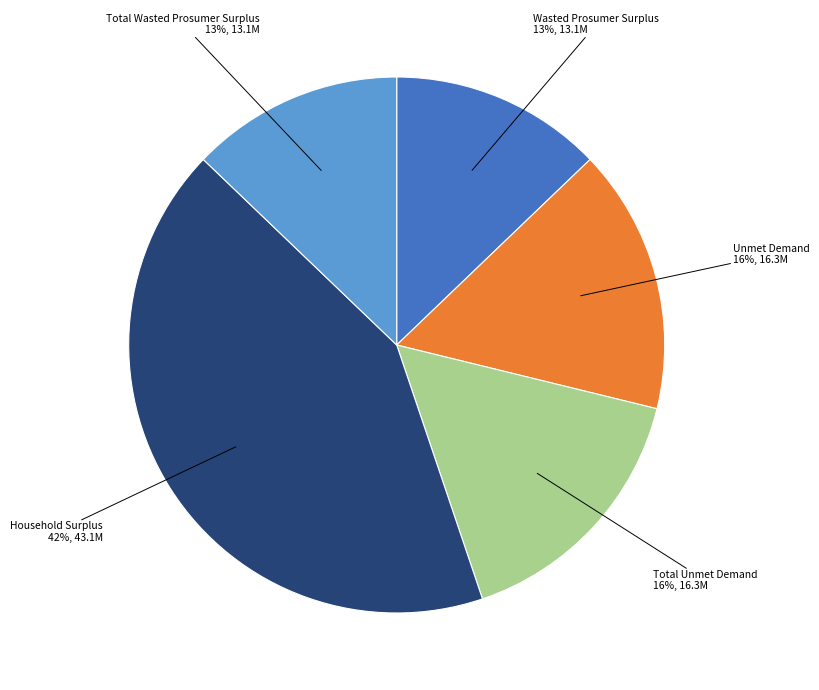

Is Unmet Demand the majority of the pie?

No